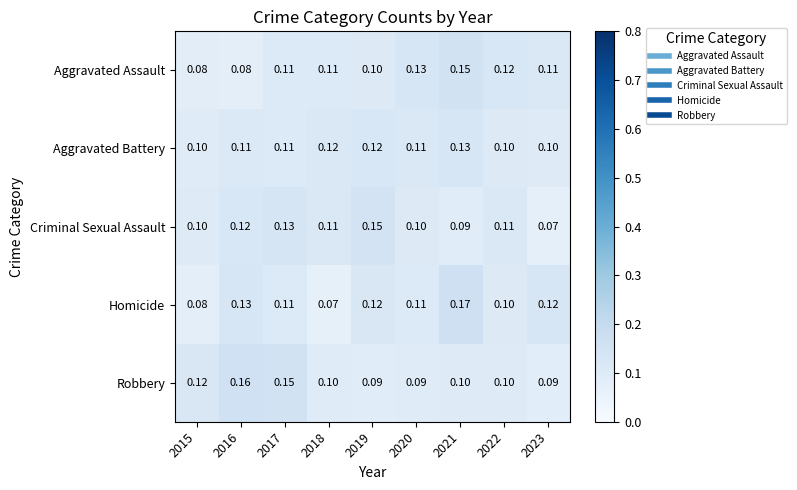

Is the value of Robbery at 2019 greater than the value of Criminal Sexual Assault at 2022?

No